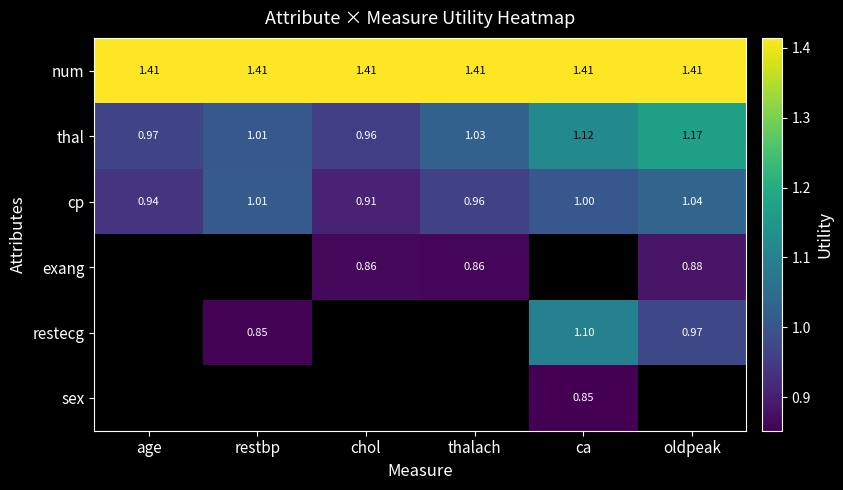

Is the value of cp at chol greater than the value of thal at restbp?

No